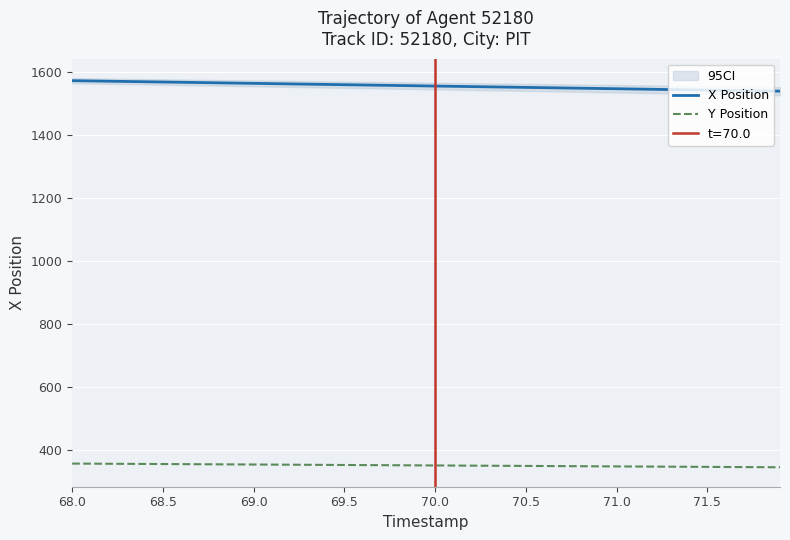

List the series in order of their peak value, highest first.

X Position, Y Position